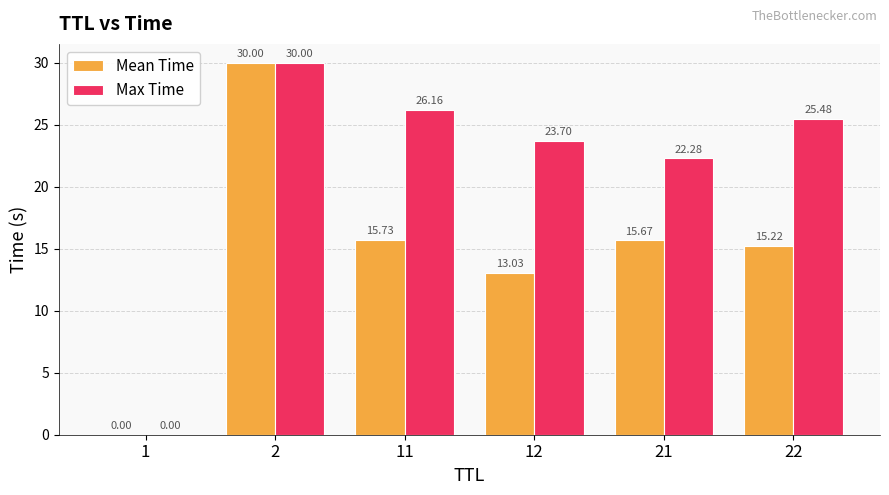

What is the total value across all series at 22?

40.7